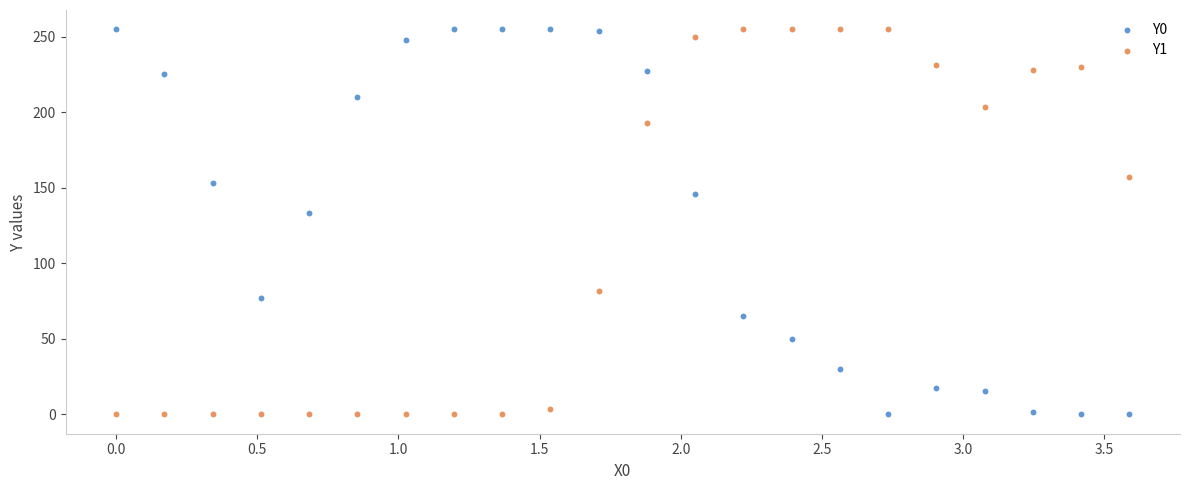

Across all series, what Y value is closest to 127?

133.5